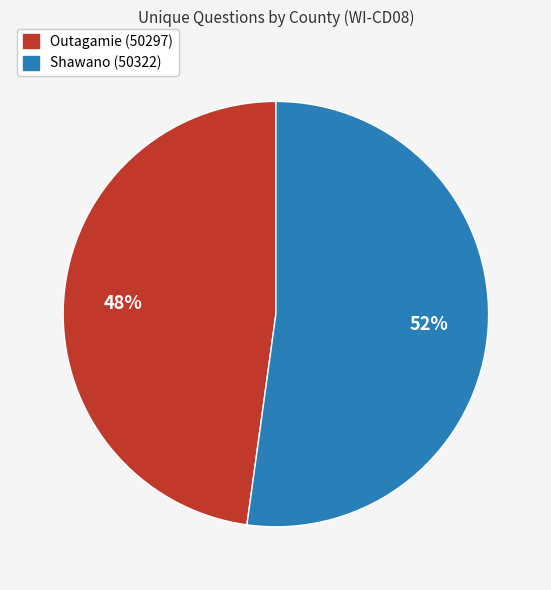

Rank the categories by value from lowest to highest.

Outagamie (50297), Shawano (50322)